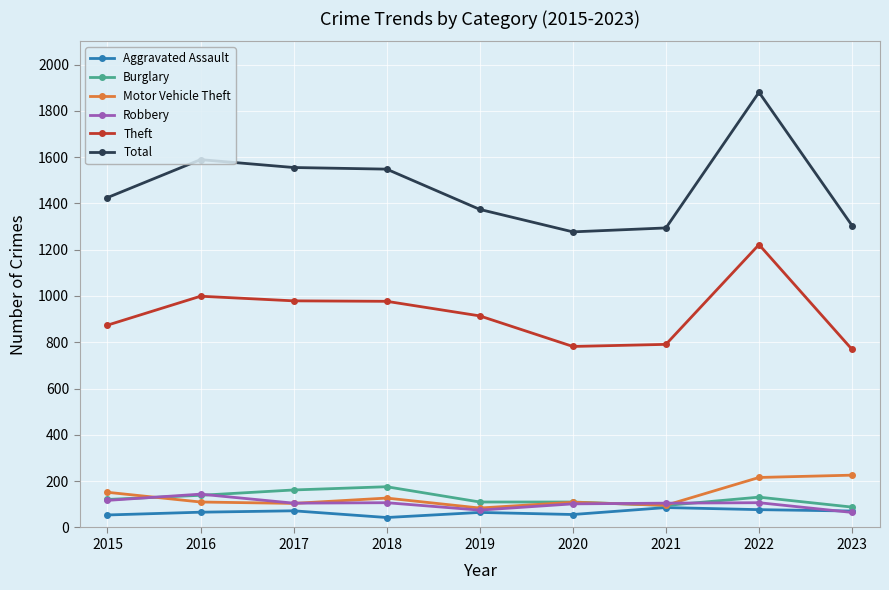

True or false: Aggravated Assault and Total intersect in this chart.

False